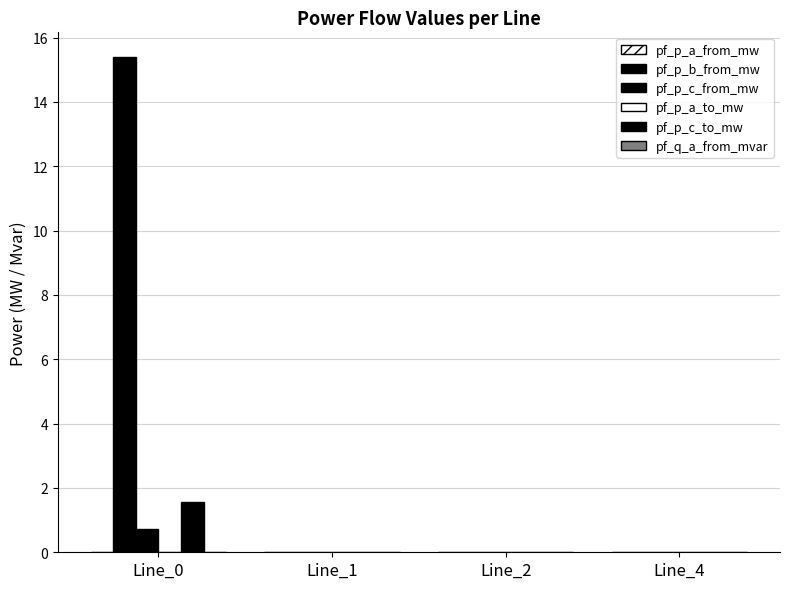

Is the value of pf_p_b_from_mw at Line_4 greater than the value of pf_p_c_from_mw at Line_4?

No